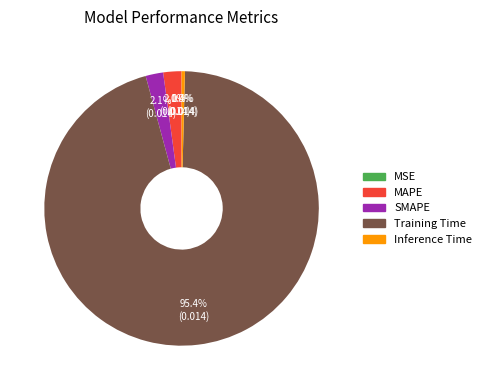

To the nearest percent, what portion does SMAPE represent?

2%